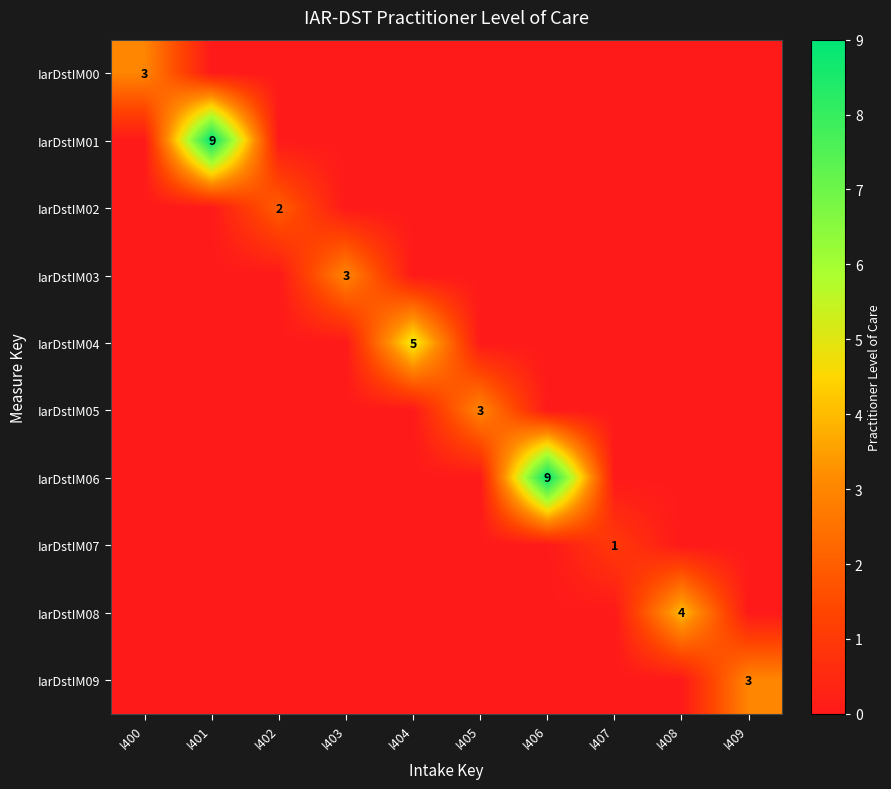

The value of IarDstIM01 at I401 is 9. True or false?

True